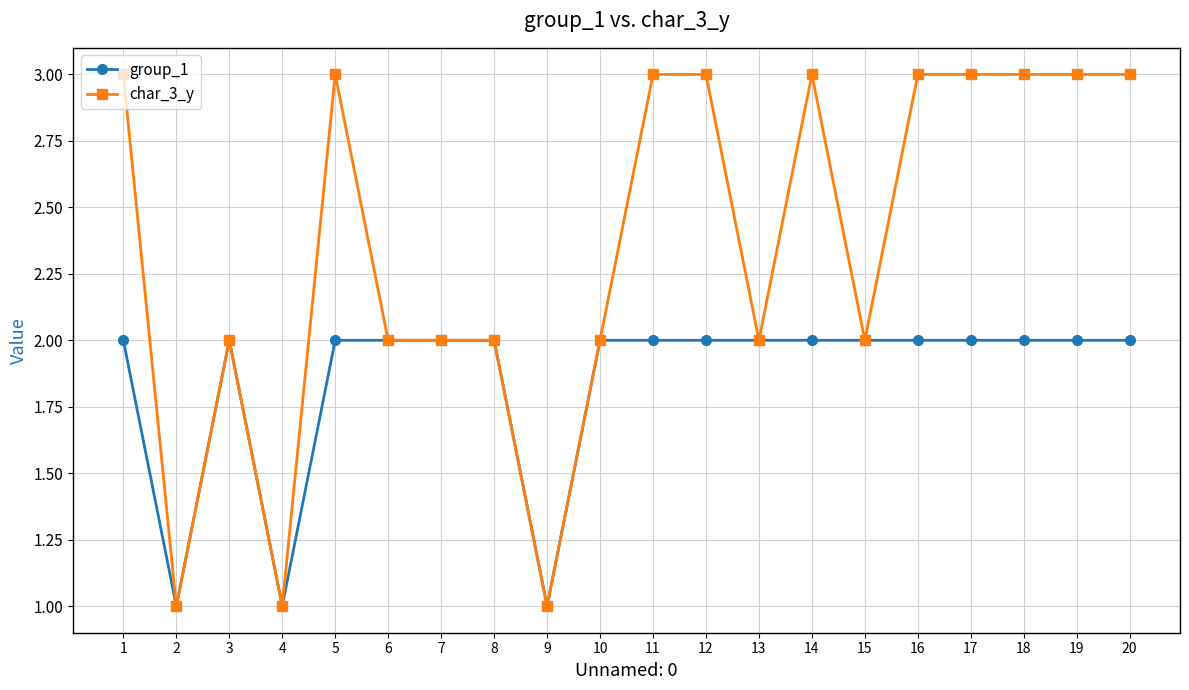

Where is the first local maximum for group_1?

3